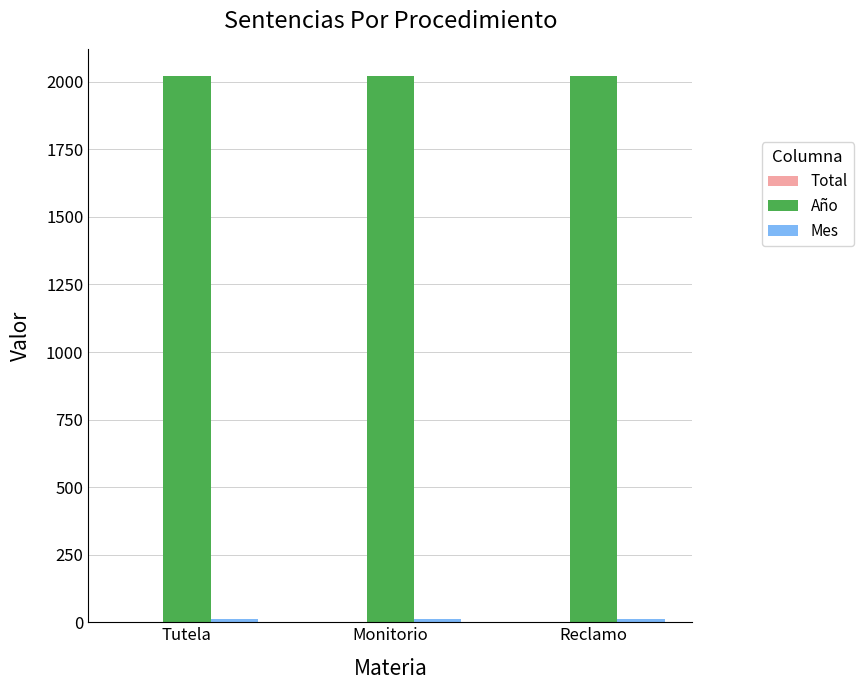

What is the approximate value of Año at Tutela?

2021